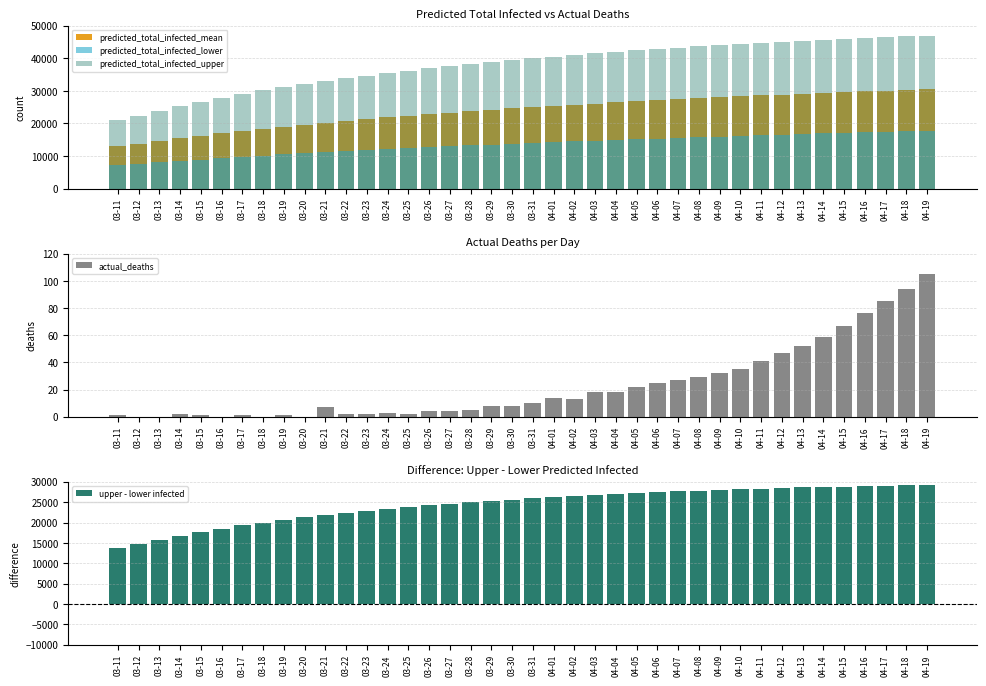

At which category is the sum across all series the highest?

04-19